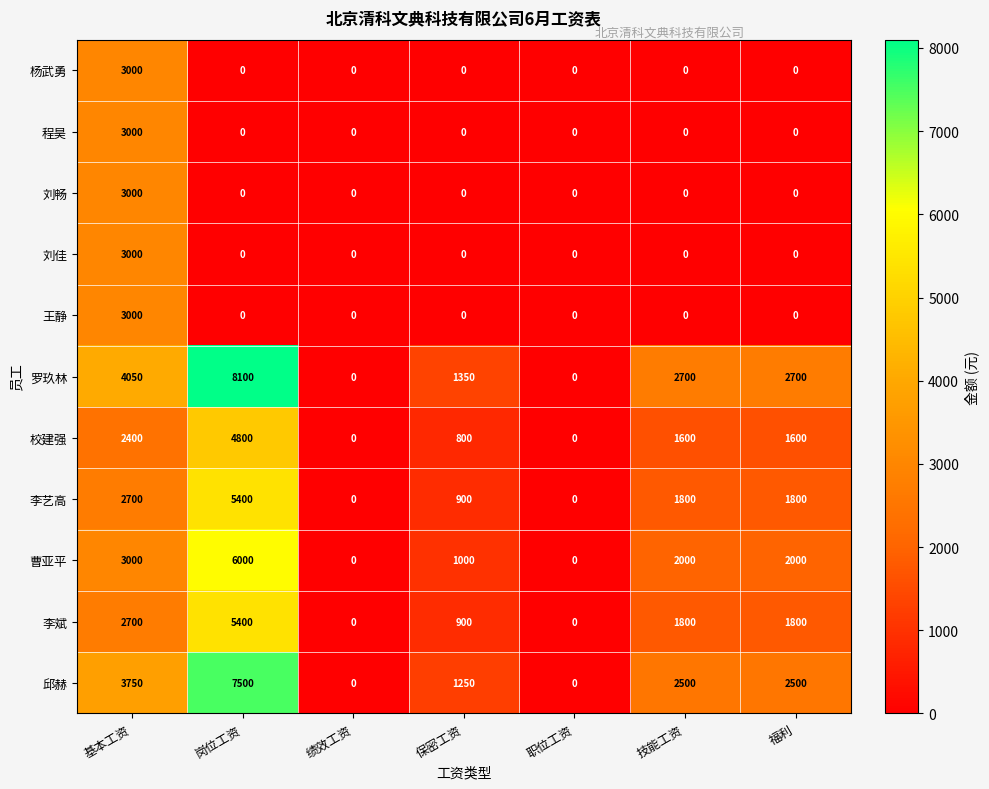

How many values in the 王静 series exceed 0?

1